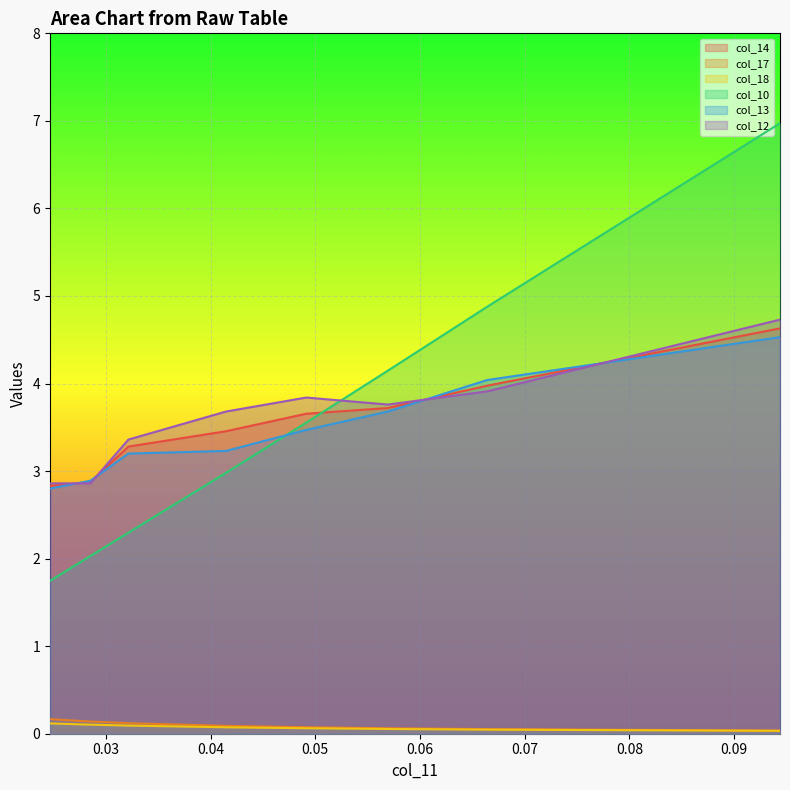

What is the sum of all col_14 values?

28.4